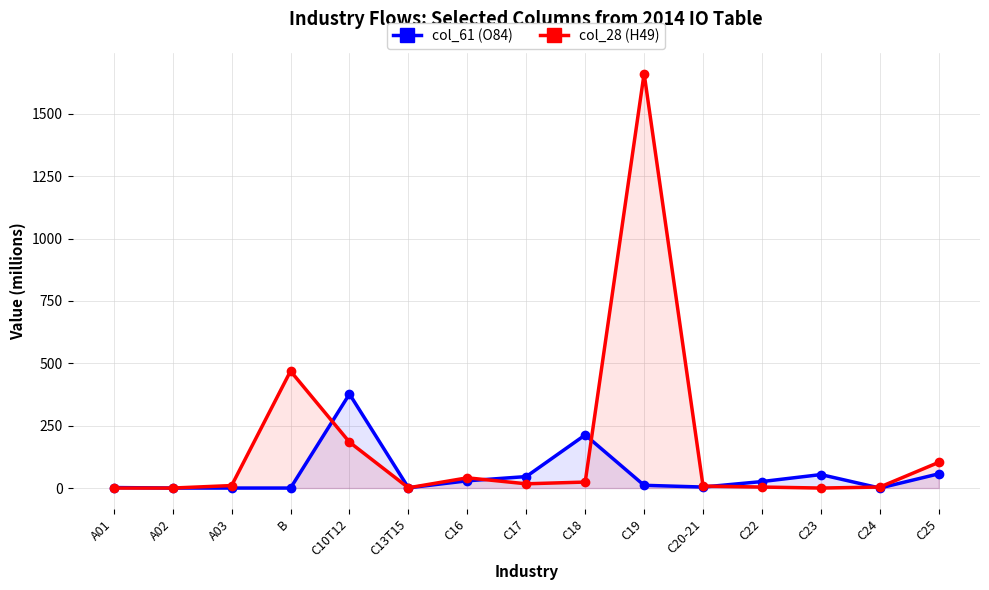

At C24, list the series in order from smallest to largest.

col_61 (O84), col_28 (H49)